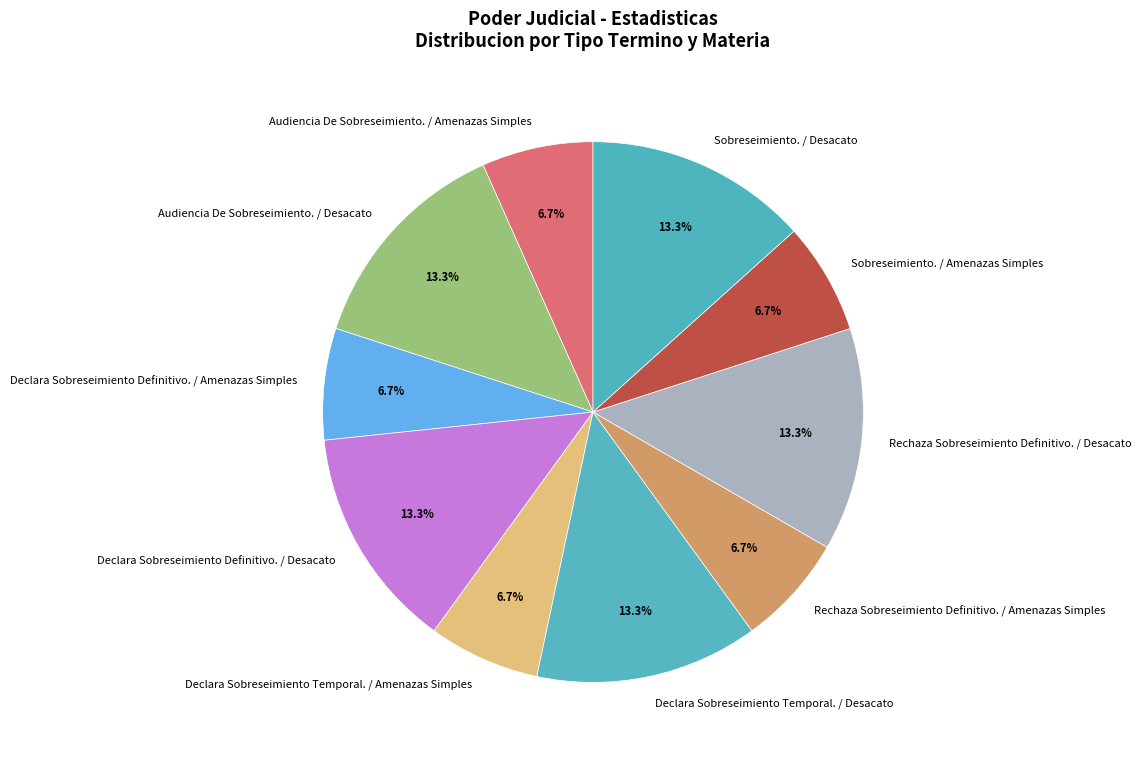

Does any single category account for the majority?

No